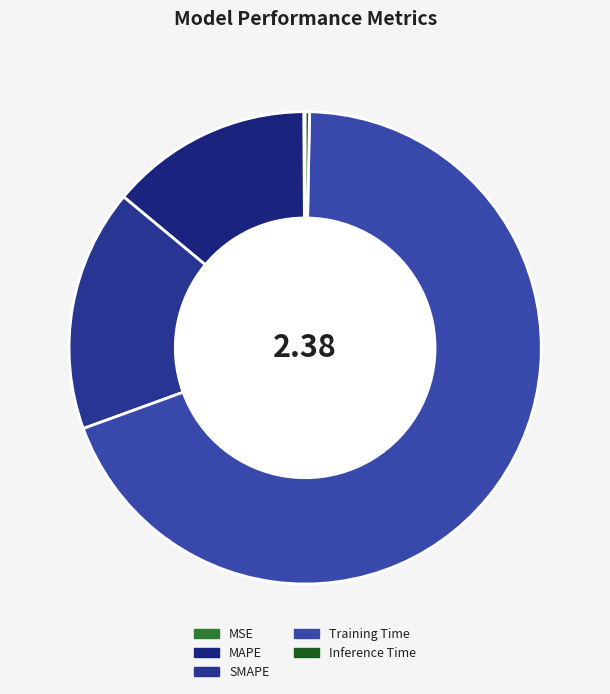

How many slices are in this pie chart?

5